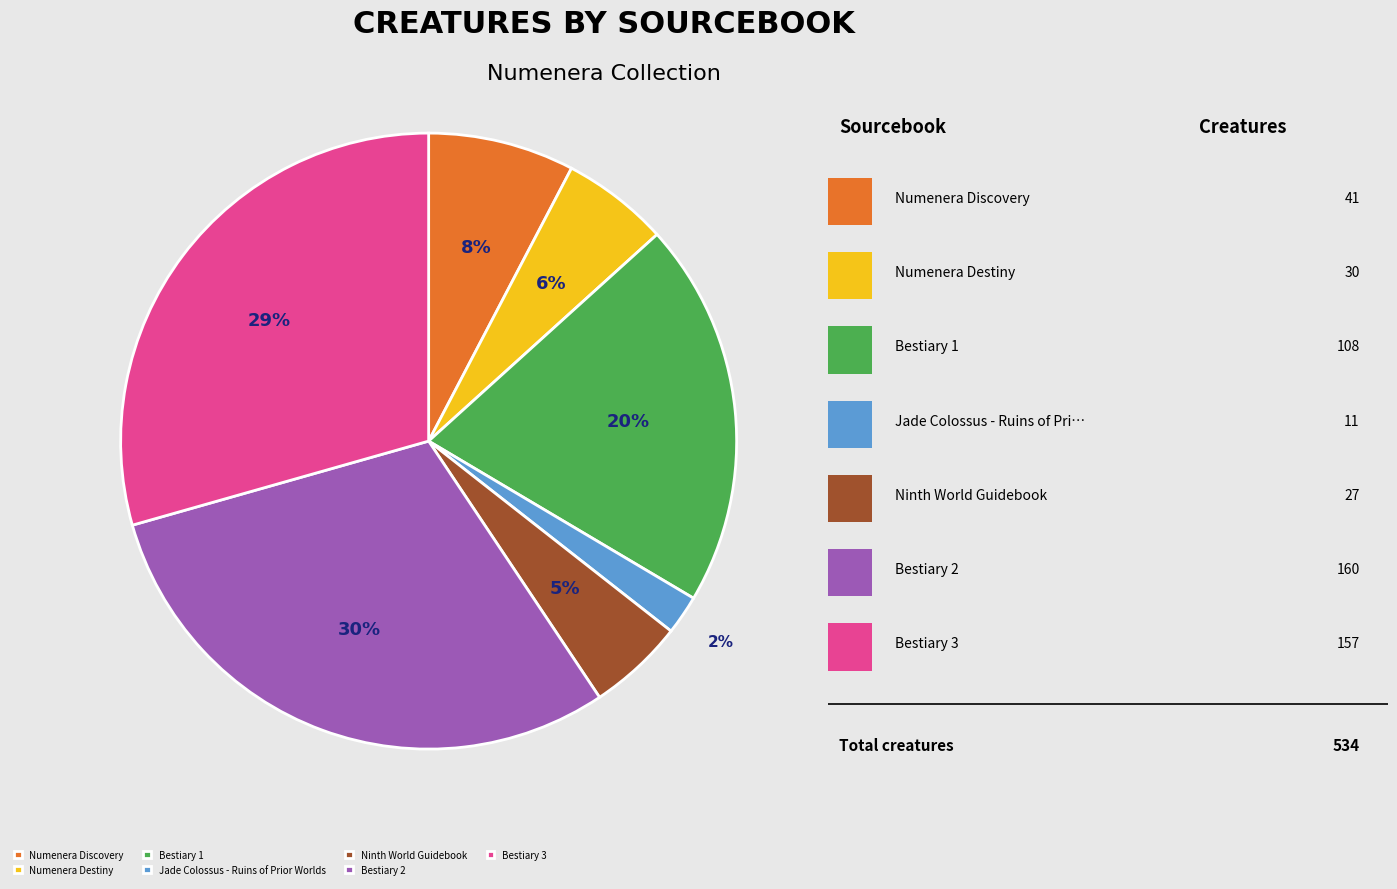

To the nearest percent, what is the average slice percentage?

14%